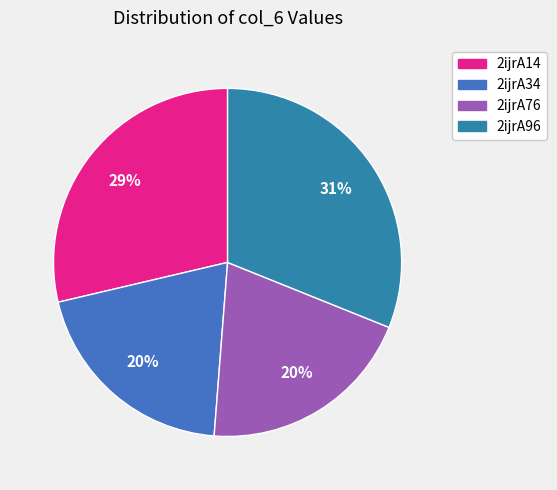

The 2ijrA76 slice represents 30% of the pie. True or false?

False